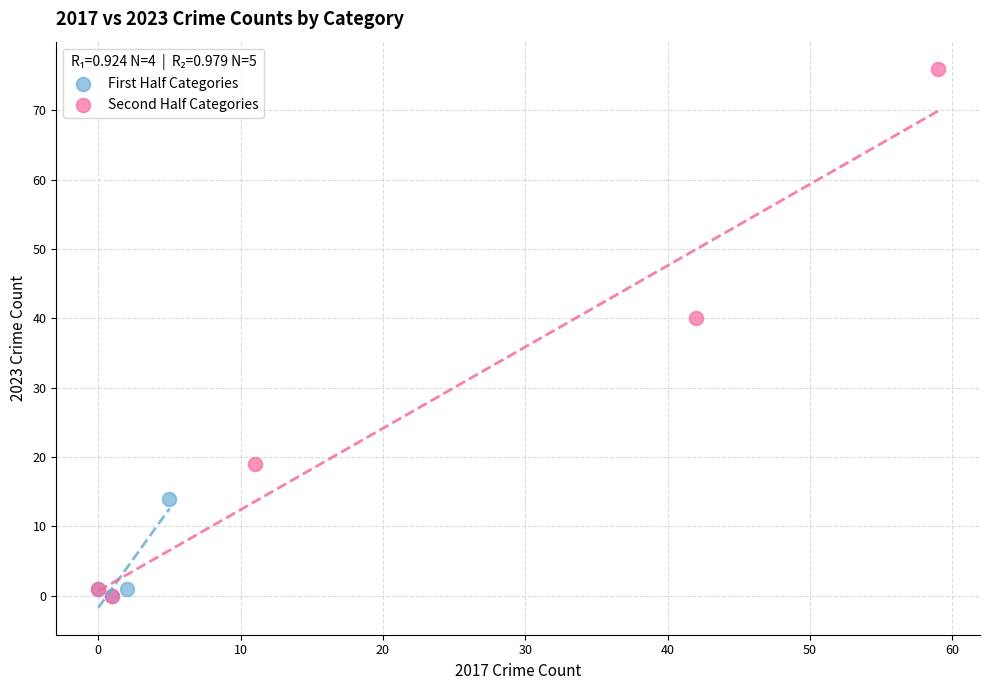

Which series has the largest Y range (max minus min)?

Second Half Categories